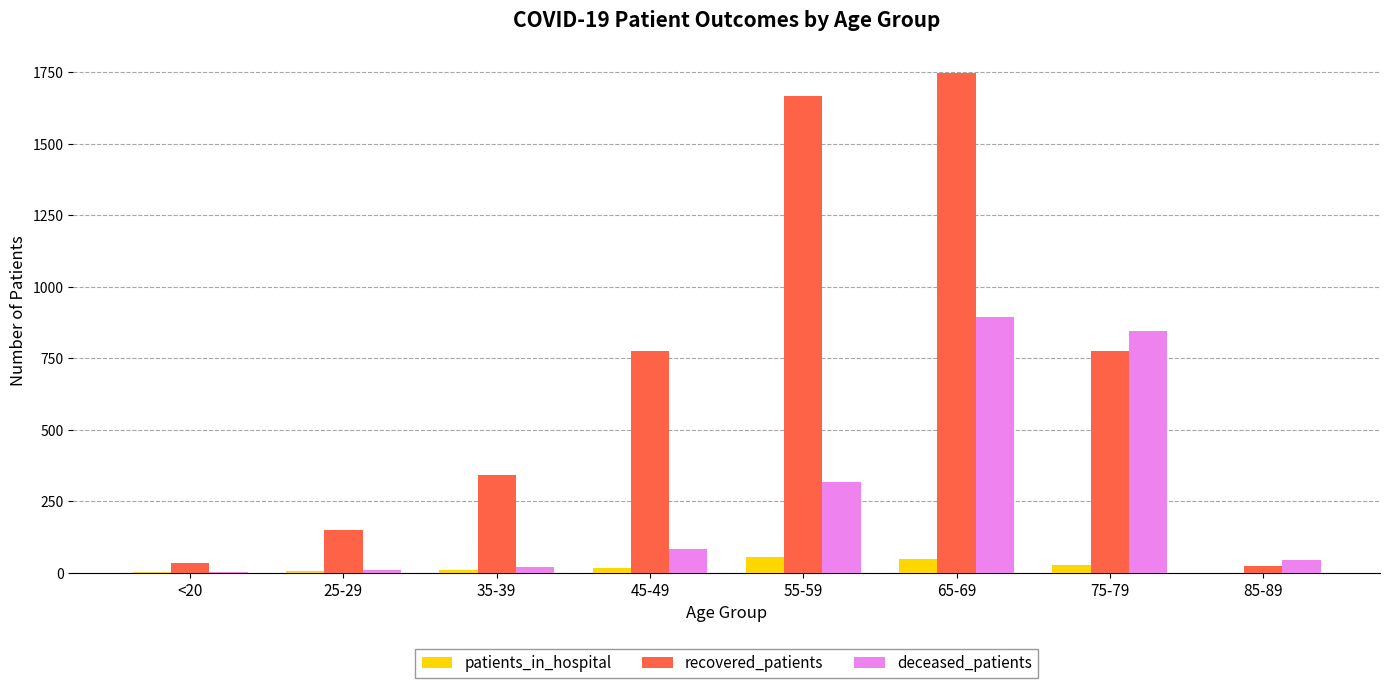

What is the sum of the patients_in_hospital values at 45-49 and 65-69?

66